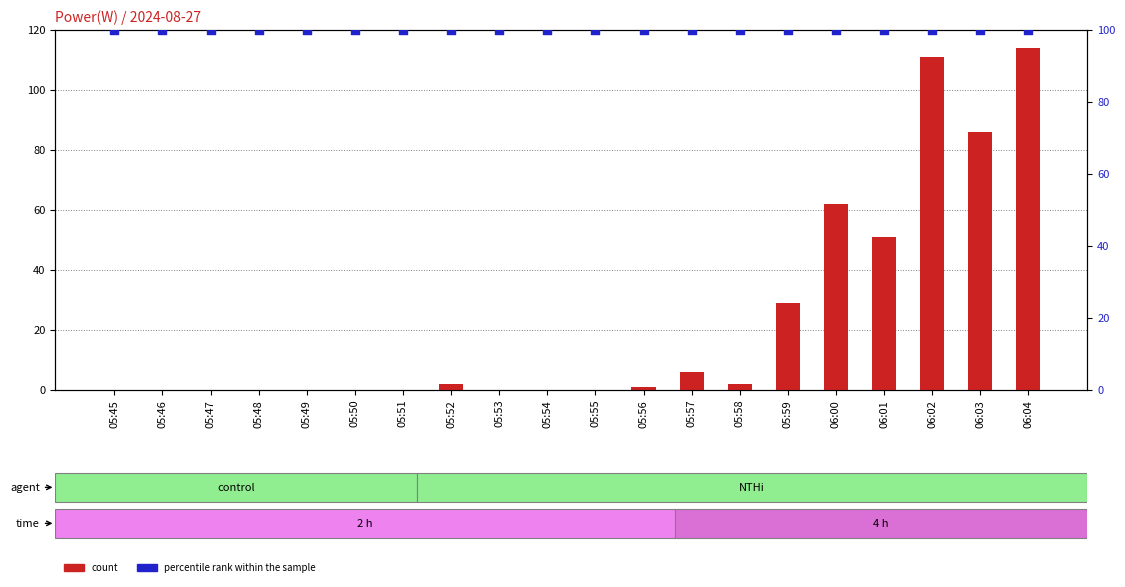

Which series reaches the maximum Y coordinate?

count